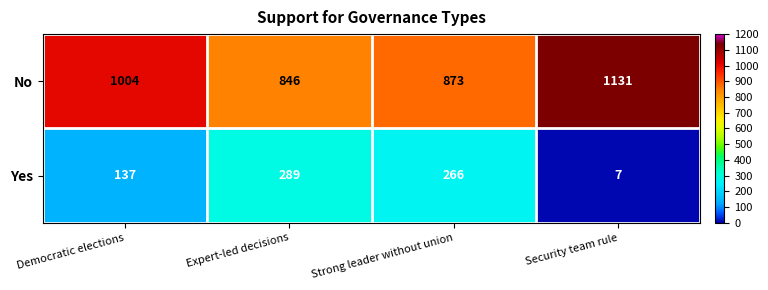

Reading left to right, list all the values displayed in this chart.

No: 1004	846	873	1131
Yes: 137	289	266	7